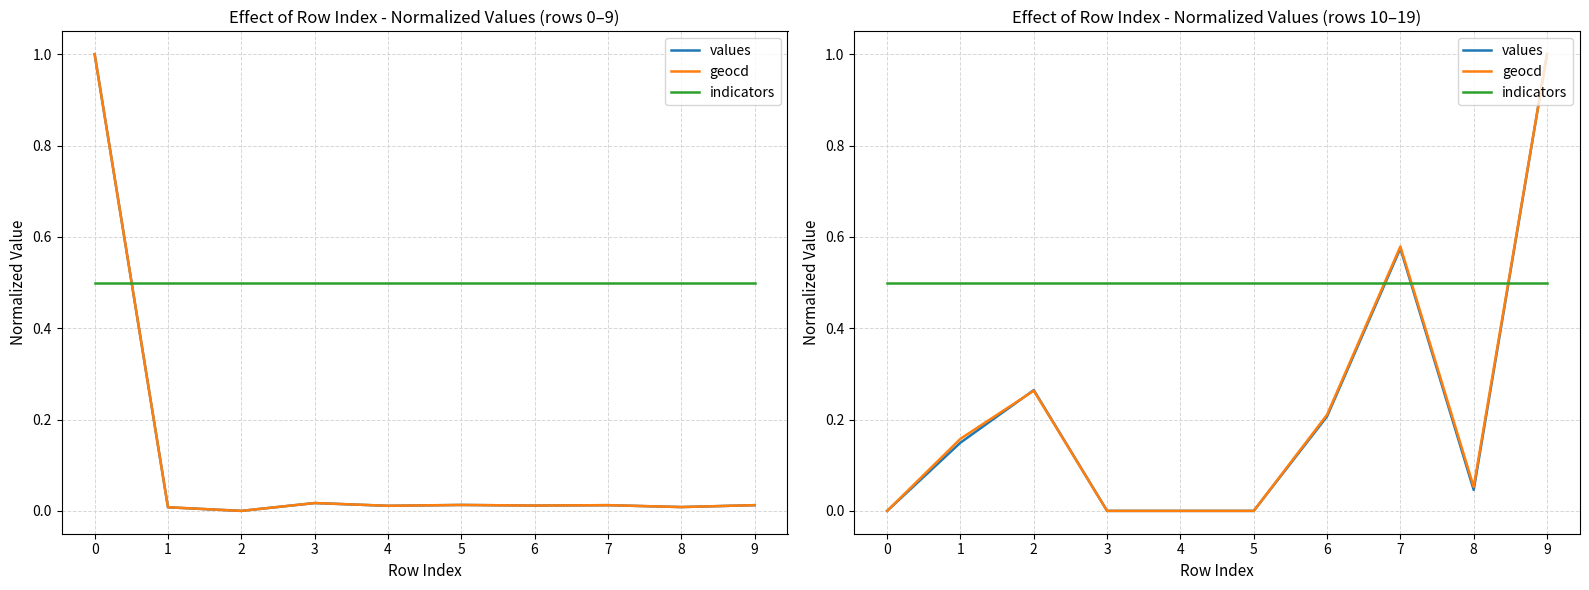

True or false: values has more than 2 interior local peaks.

False